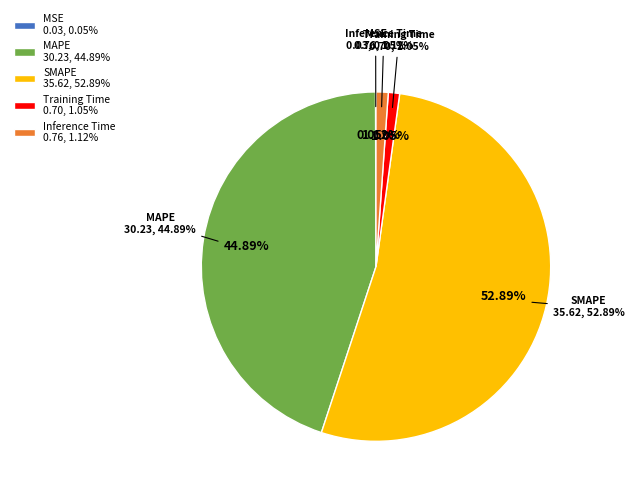

What is the smallest slice in the pie chart?

MSE